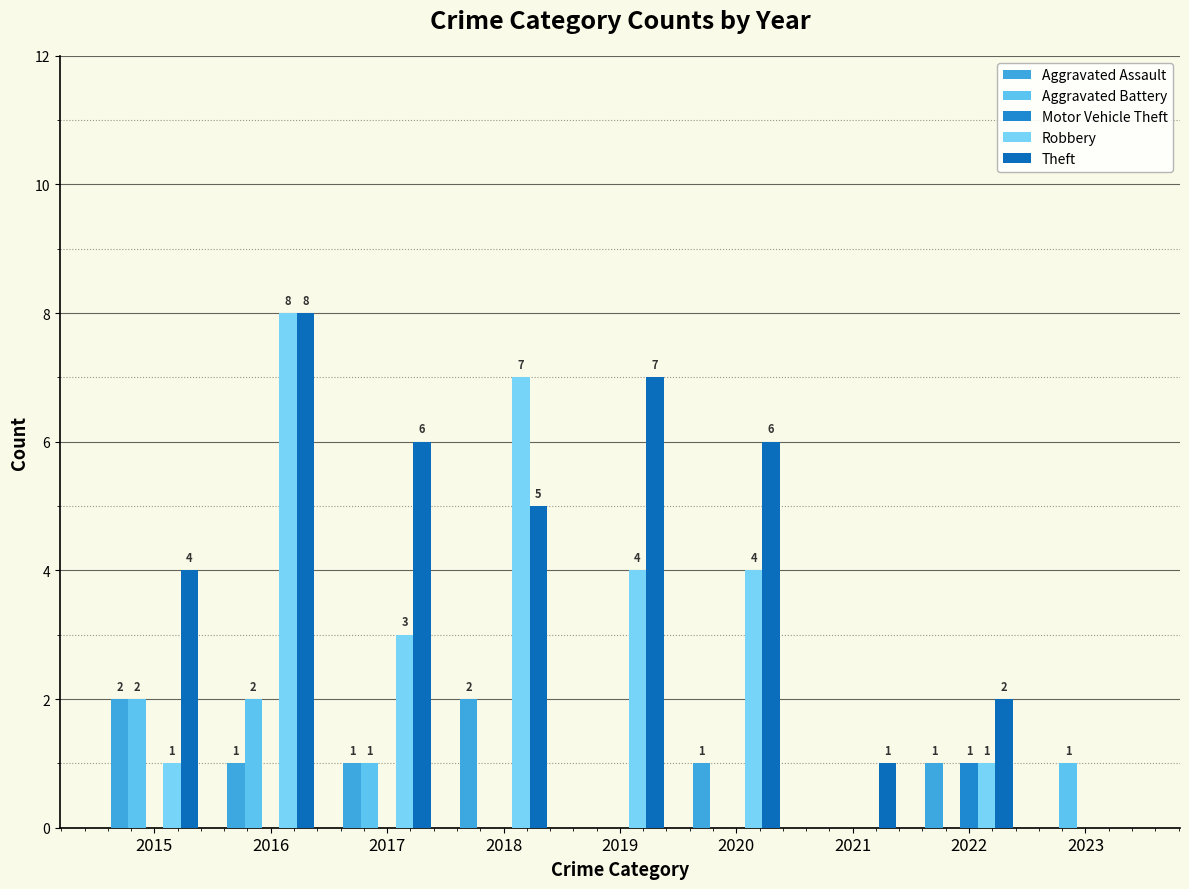

How many distinct data groups are displayed?

5